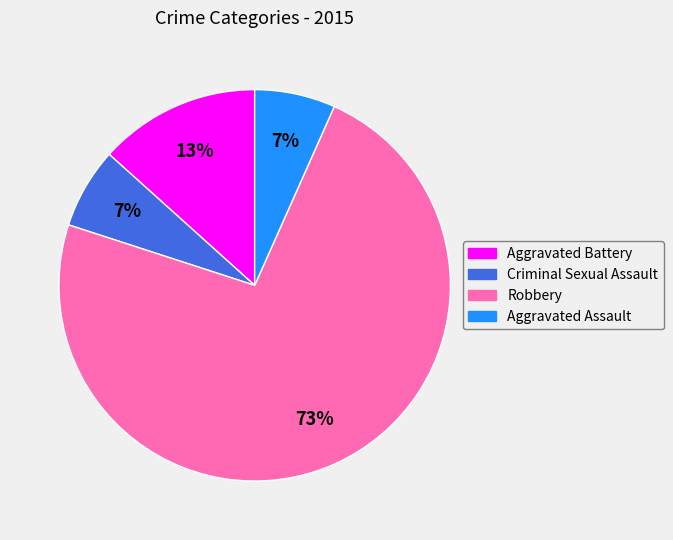

Which category has the biggest portion of the pie?

Robbery